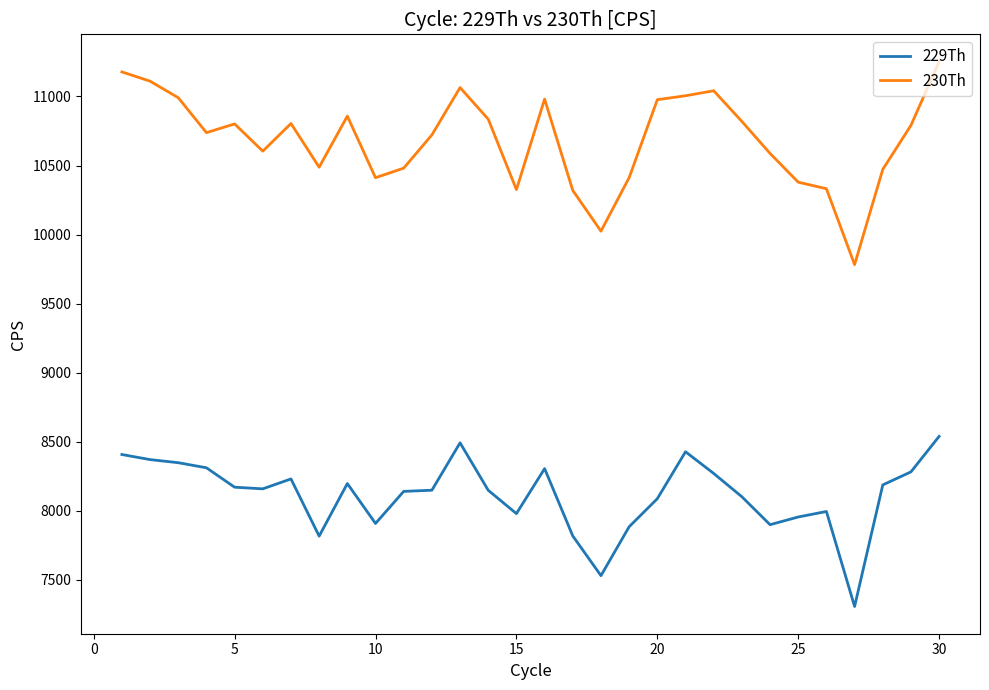

List the series in order of their overall mean, highest first.

230Th, 229Th